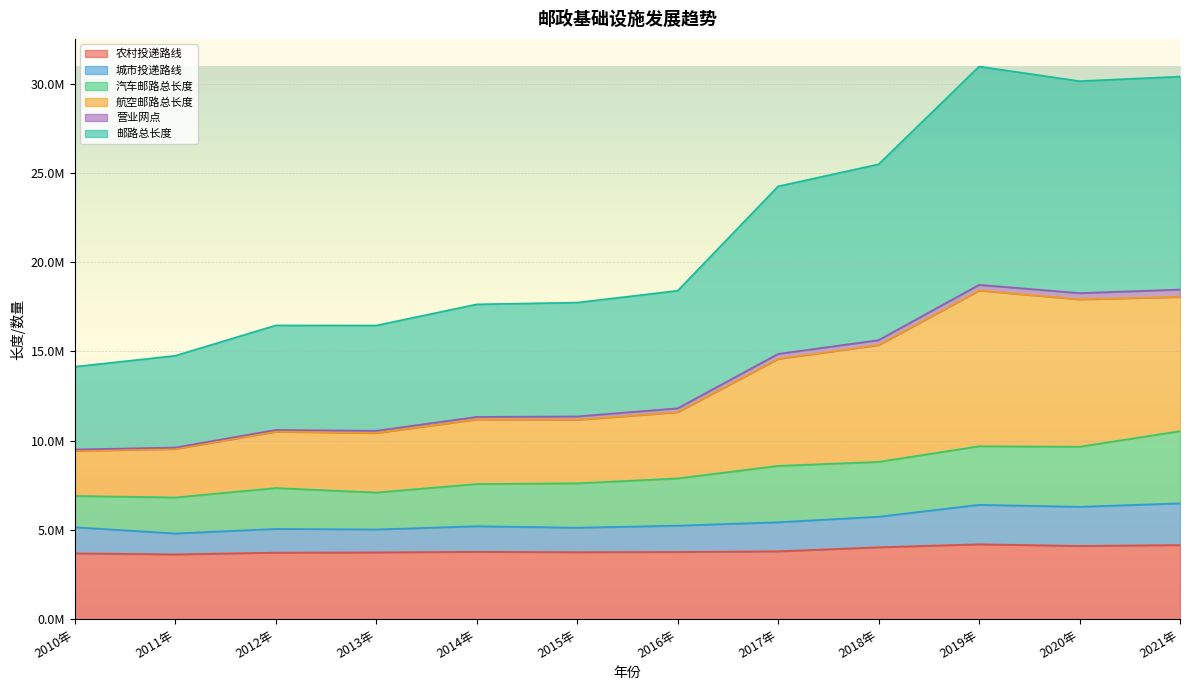

Does the chart display data point markers on the line(s)?

No